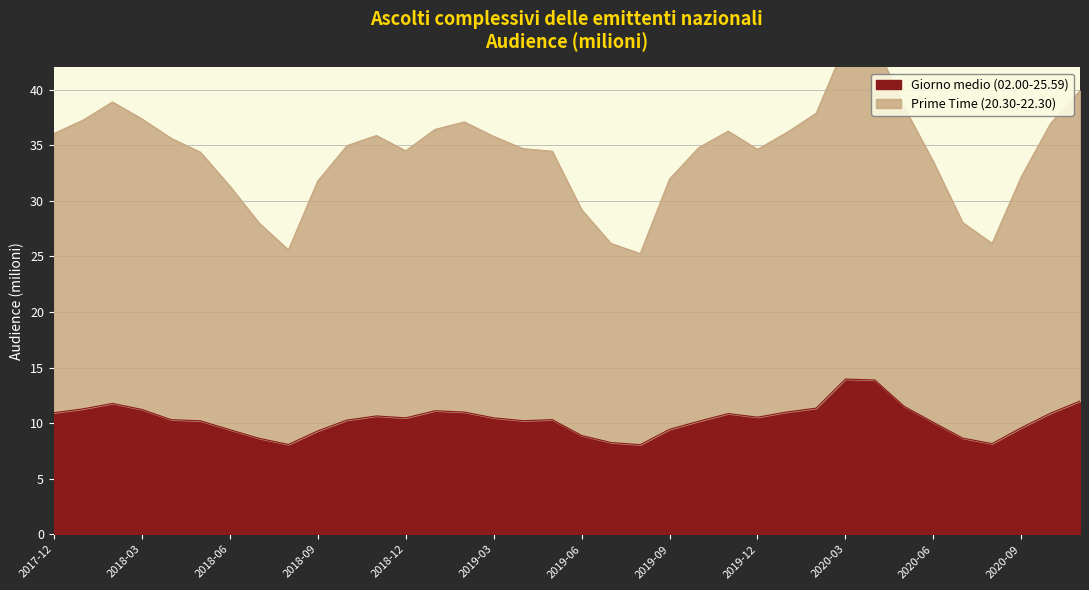

How many lines are shown in the chart?

2